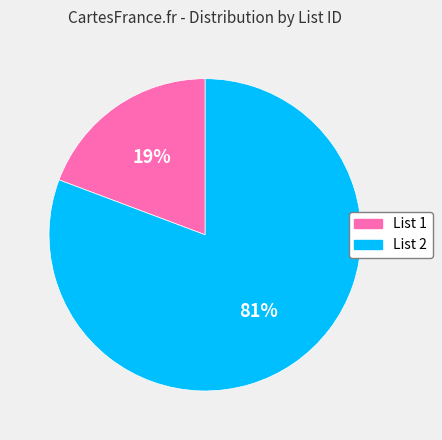

Is it true that List 2 is 81% of the pie?

True